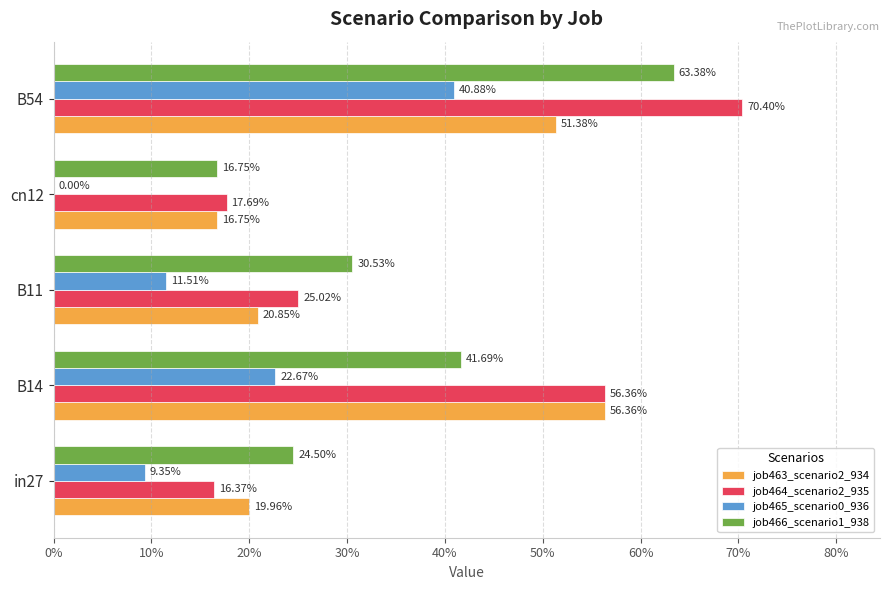

What are all the series names shown in the legend?

job463_scenario2_934, job464_scenario2_935, job465_scenario0_936, job466_scenario1_938